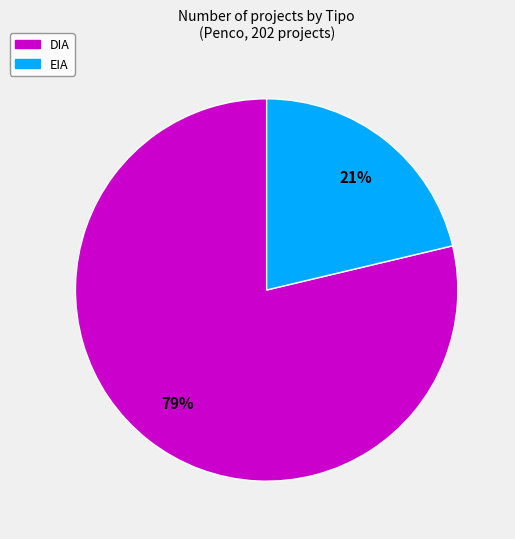

Rank the categories by value from lowest to highest.

EIA, DIA